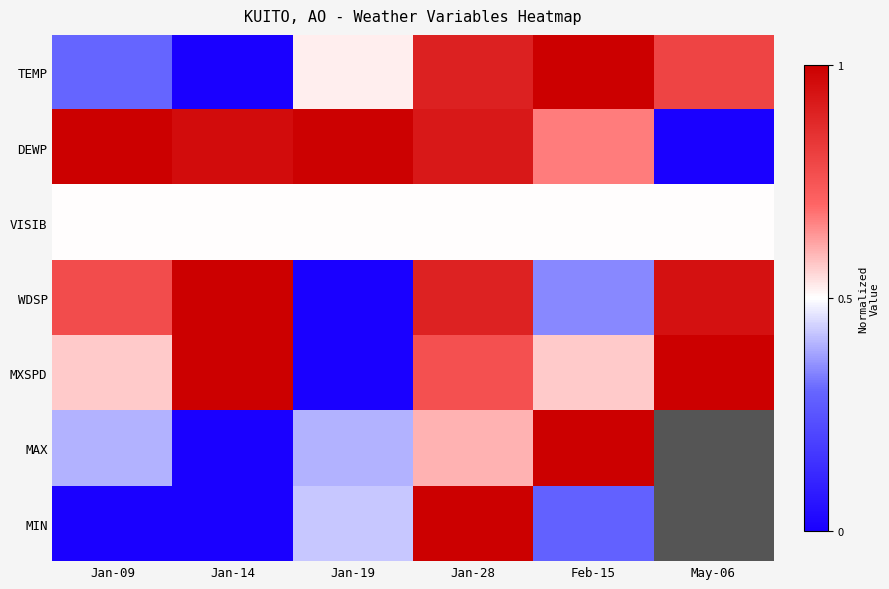

What is the sum of the VISIB values at Jan-28 and Jan-09?

1.0